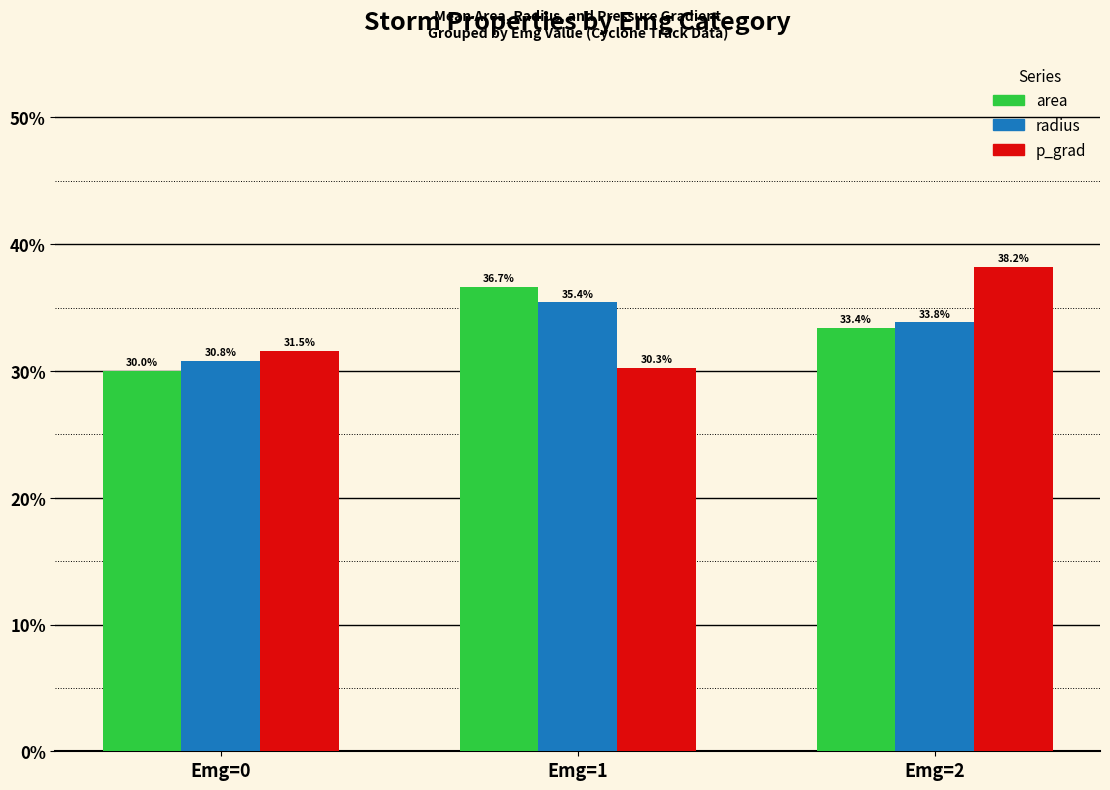

List the labels in order of area value, largest first.

Emg=1, Emg=2, Emg=0